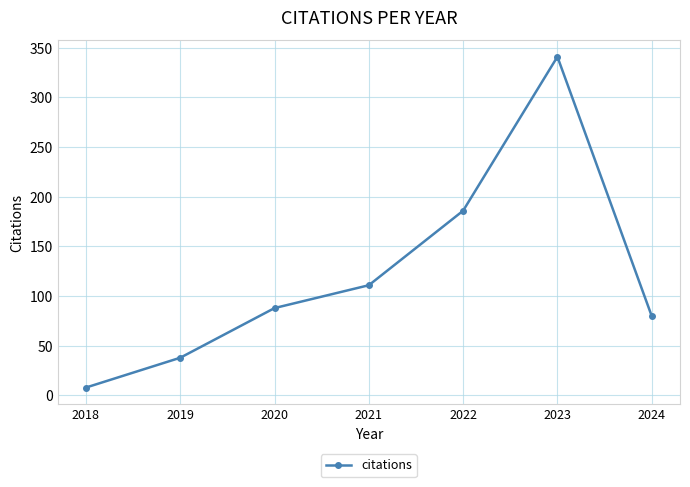

What is the sum of the values at 2024 and 2019?

118